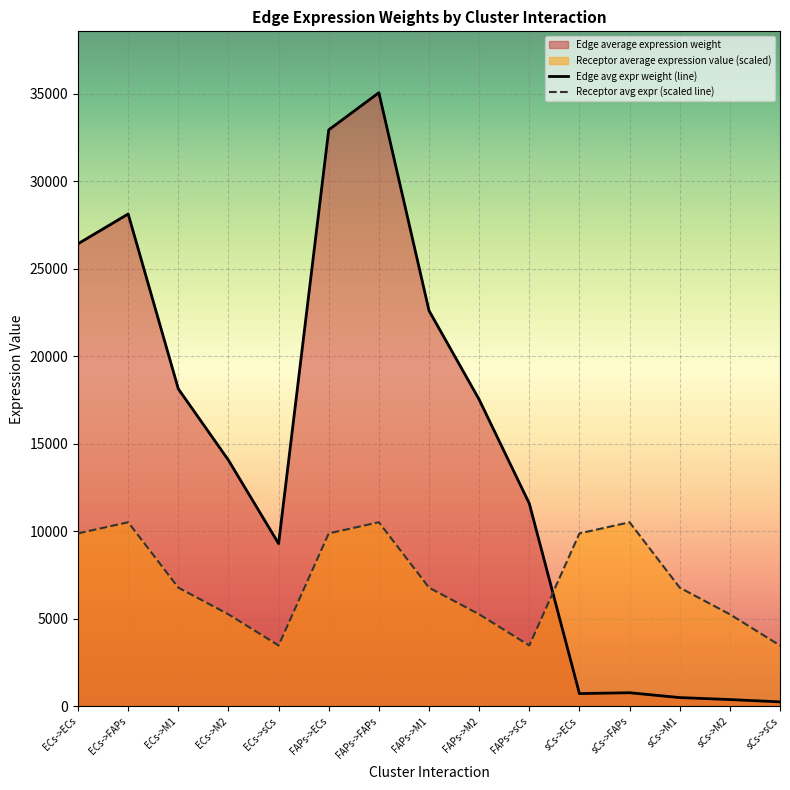

What is the smallest value displayed?

256.8